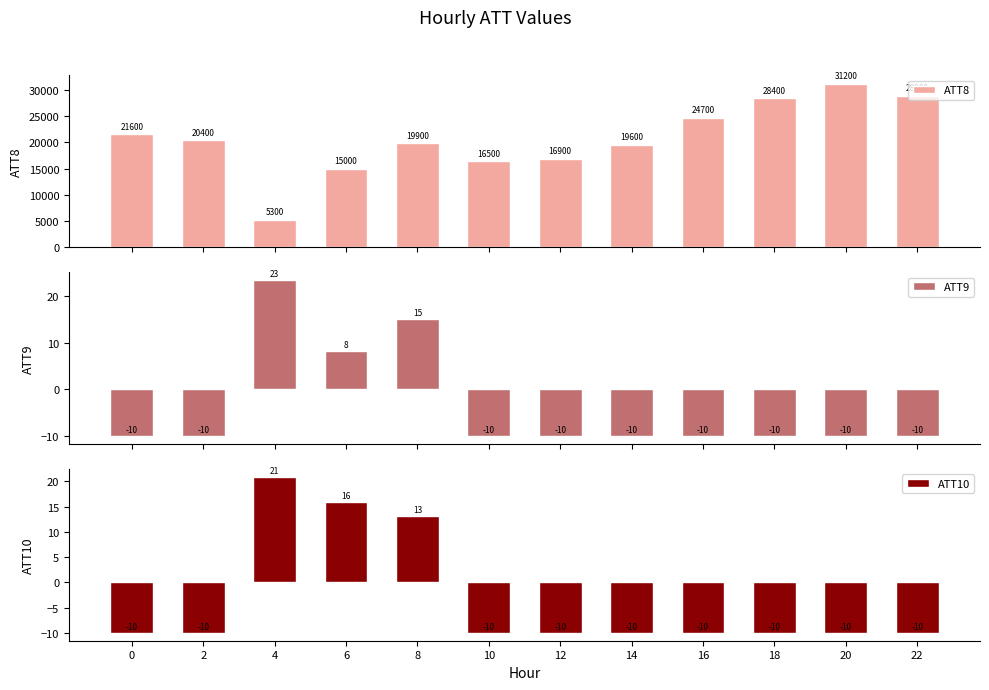

What is the greatest value displayed?

31200.0